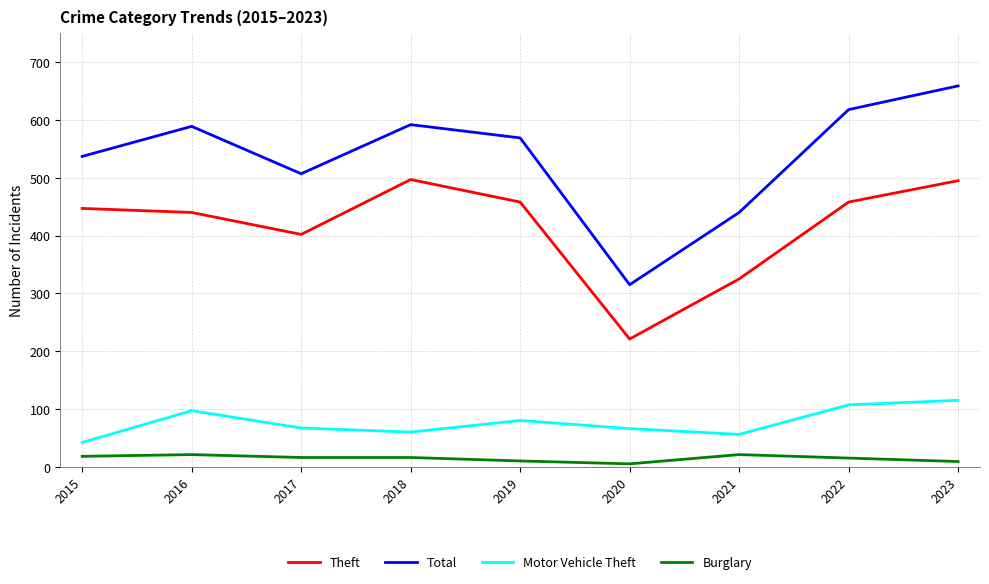

What is the sum of the Motor Vehicle Theft values at 2018 and 2016?

157